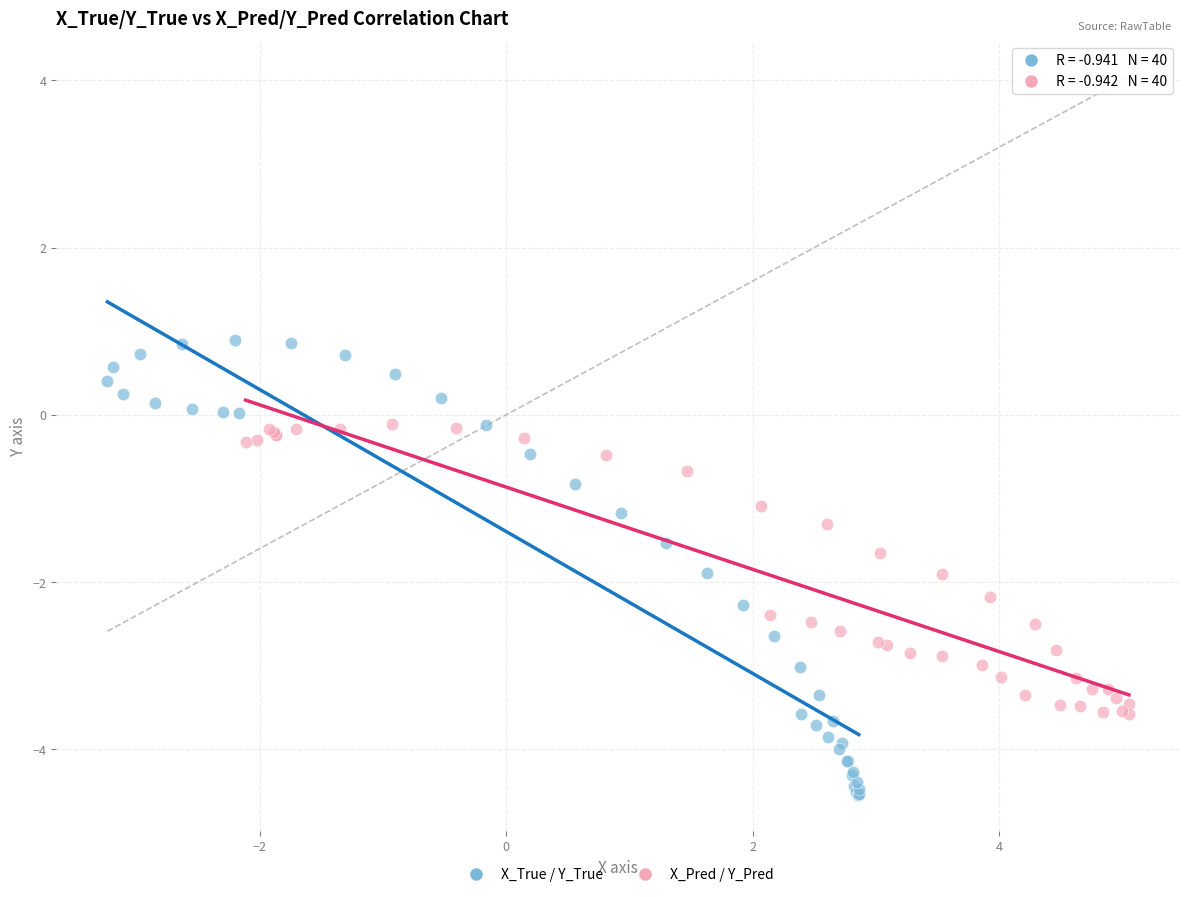

Which series has the largest Y range (max minus min)?

X_True / Y_True